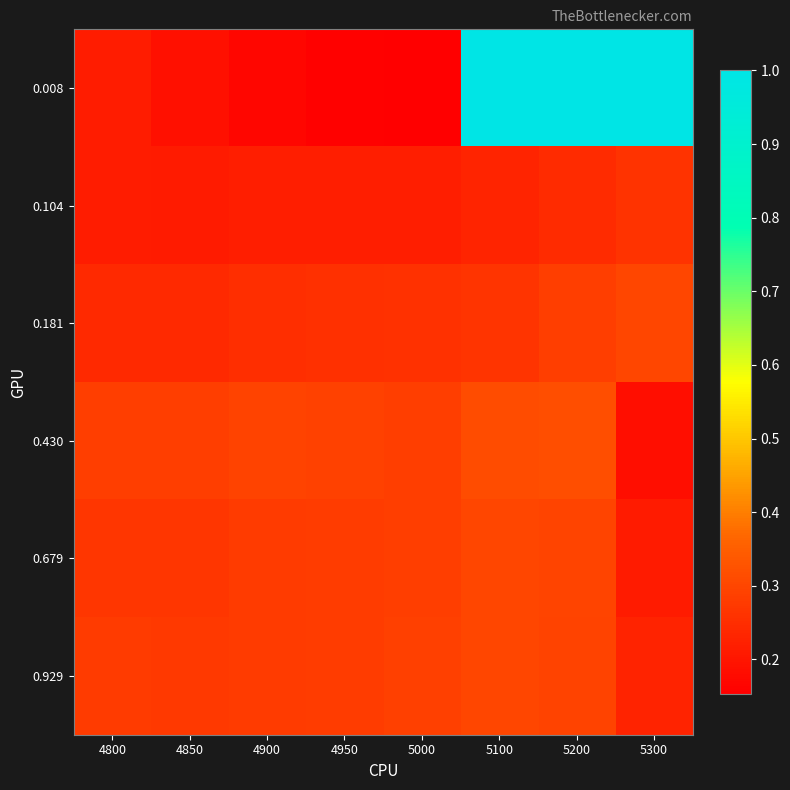

Count the number of data series in this chart.

6